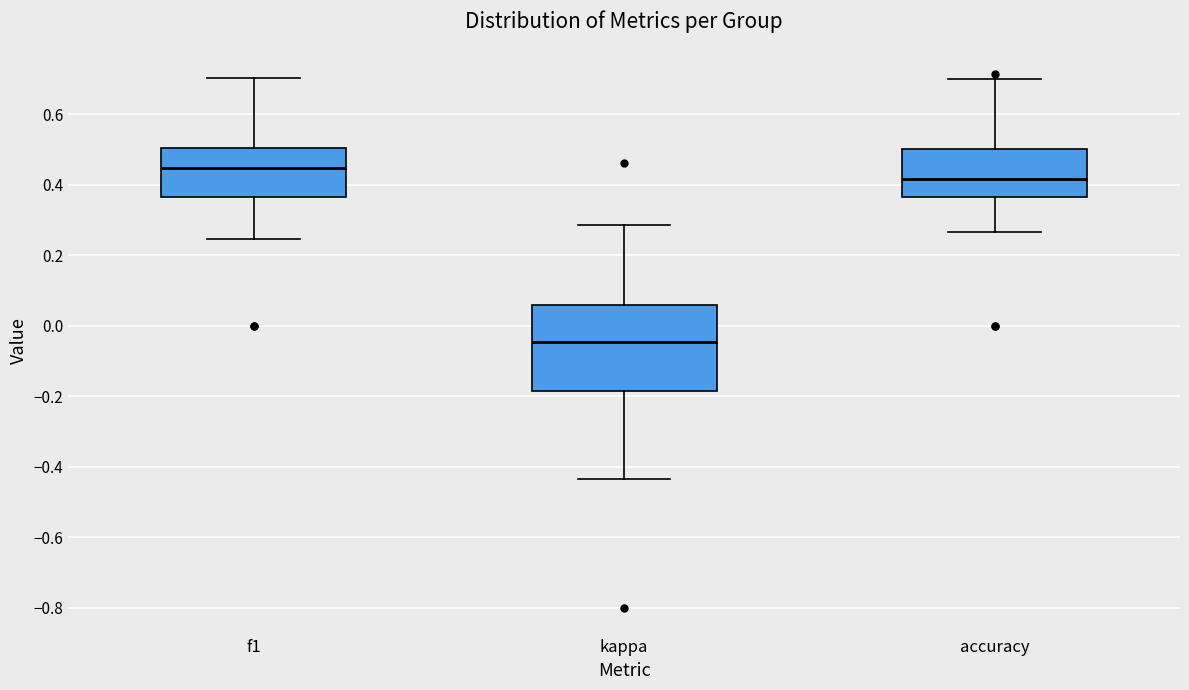

Reading left to right, transcribe this box plot: for each box, give where its median line is, the range the box spans, and where its two whiskers end, as read against the y-axis. The values are not printed on the chart, so give them approximately, as read against the axis.

f1: median 0.44, box 0.36 to 0.50, whiskers 0.24 to 0.70
kappa: median -0.04, box -0.18 to 0.06, whiskers -0.44 to 0.28
accuracy: median 0.42, box 0.36 to 0.50, whiskers 0.26 to 0.70